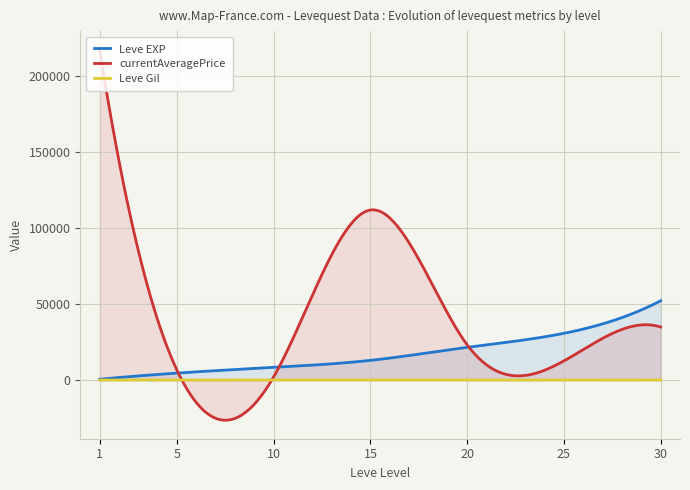

What is the maximum value shown in the chart?

217428.6